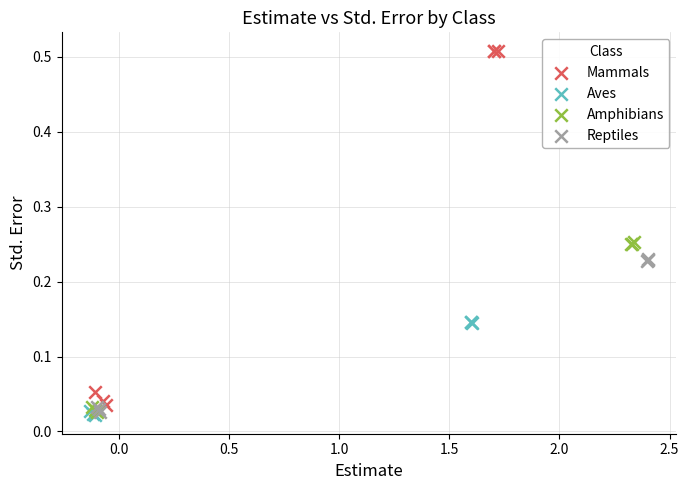

Which series has the widest spread of Y values?

Mammals